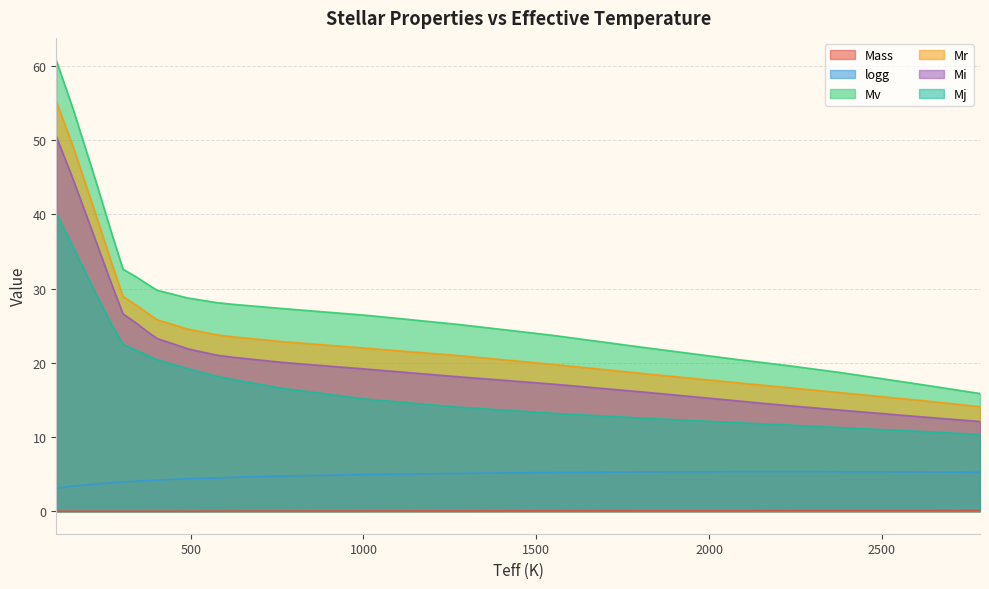

The value of Mi at 438 is 22.7. True or false?

True